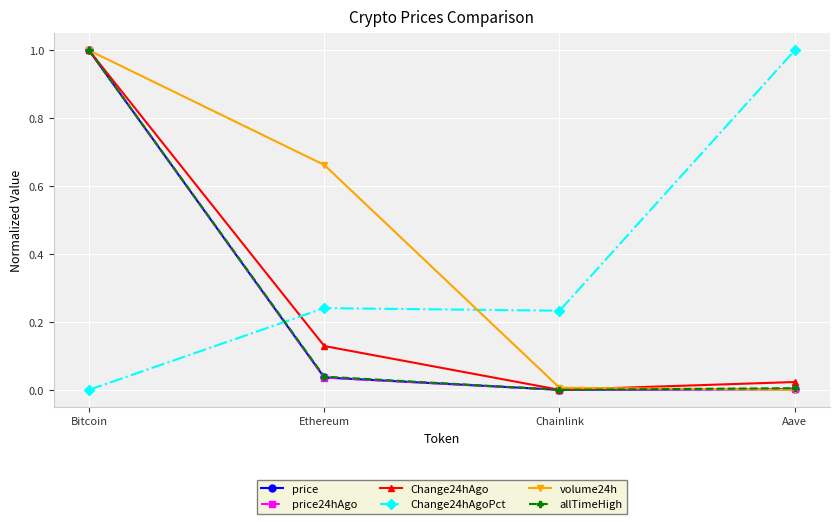

What are all the series names shown in the legend?

price, price24hAgo, Change24hAgo, Change24hAgoPct, volume24h, allTimeHigh